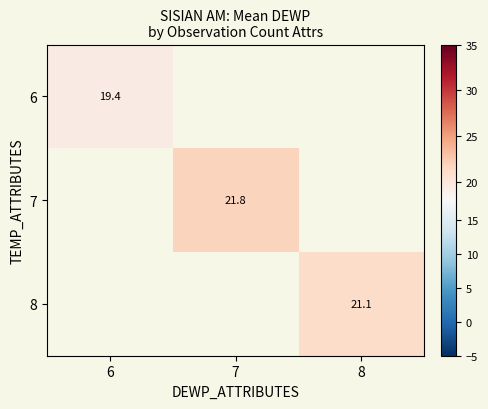

At which label does 7 first exceed 21?

7